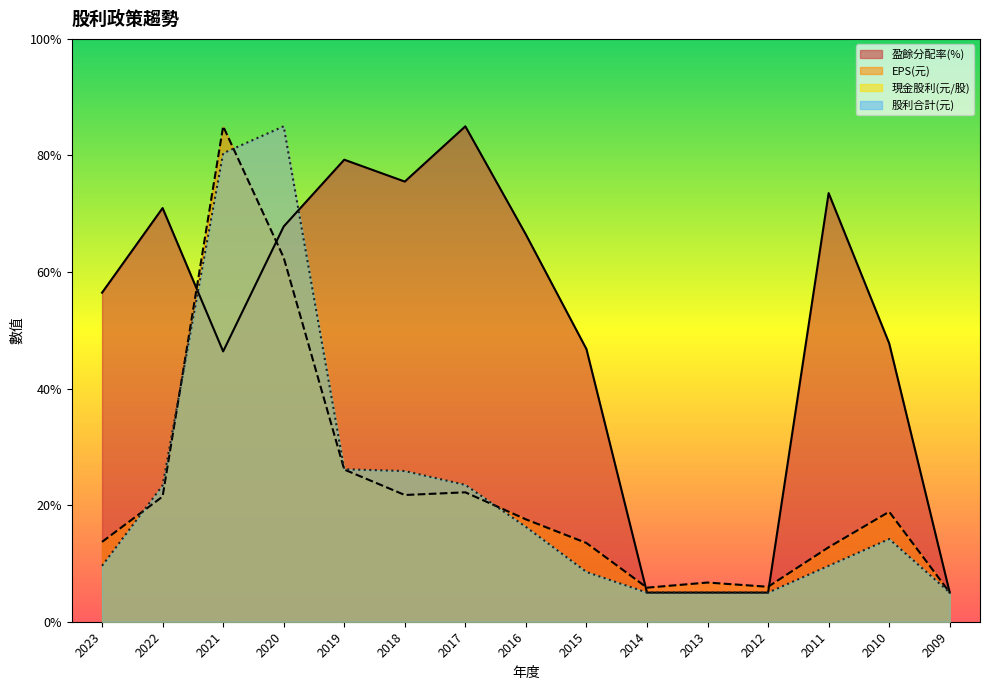

Does the chart have visible grid lines?

No